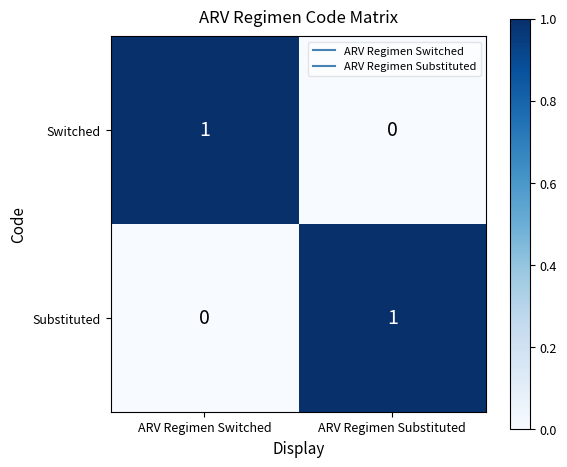

At which label does Switched reach its minimum?

ARV Regimen Substituted